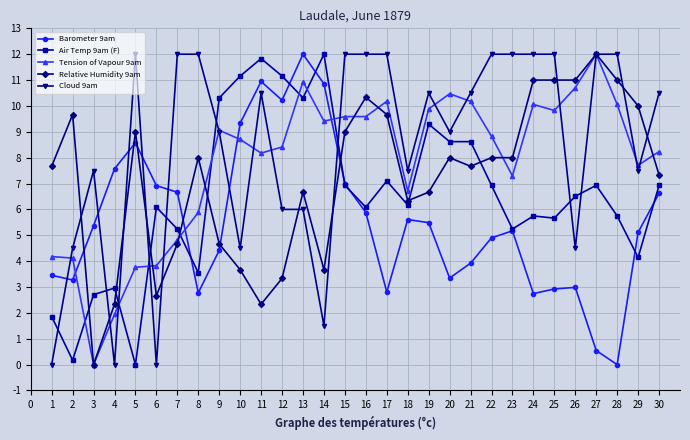

True or false: Cloud 9am has more than 0 interior local peaks.

True